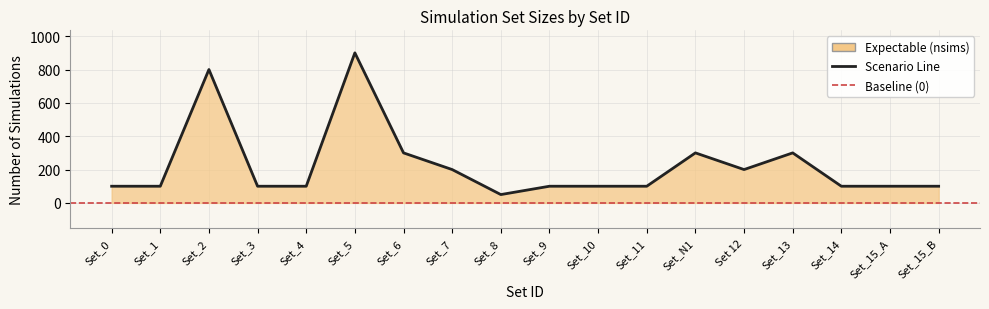

Does the chart display data point markers on the line(s)?

No